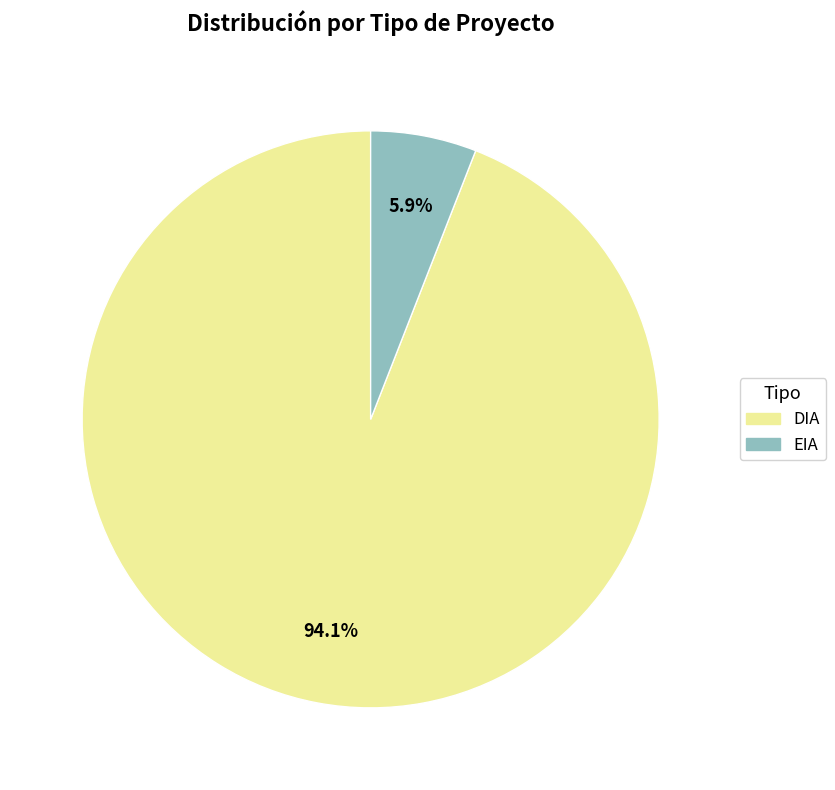

What percentage is the EIA slice, to the nearest percent?

6%